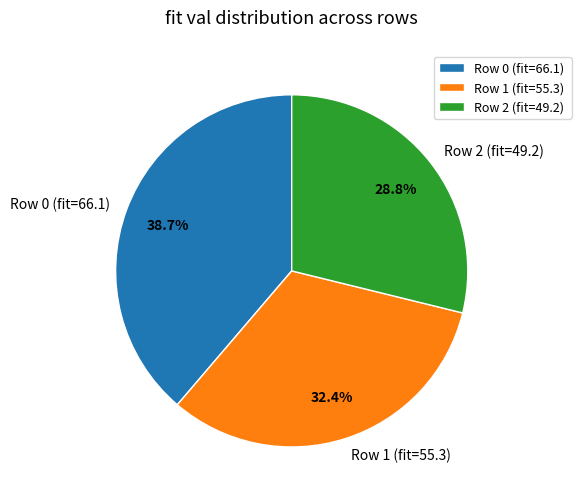

To the nearest percent, what portion does Row 1 (fit=55.3) represent?

32%